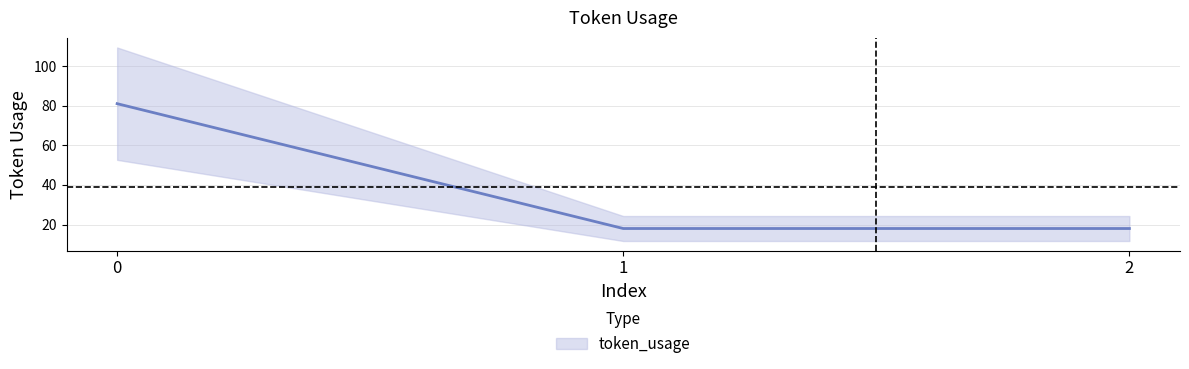

What is the difference between the values at 0 and 2?

63